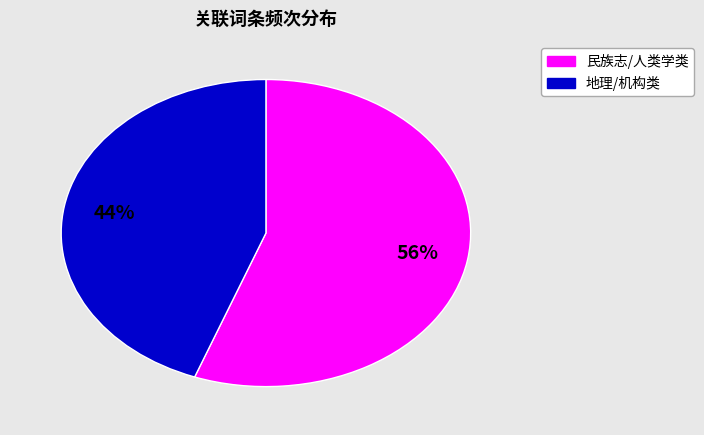

Is there a majority slice in this chart?

Yes